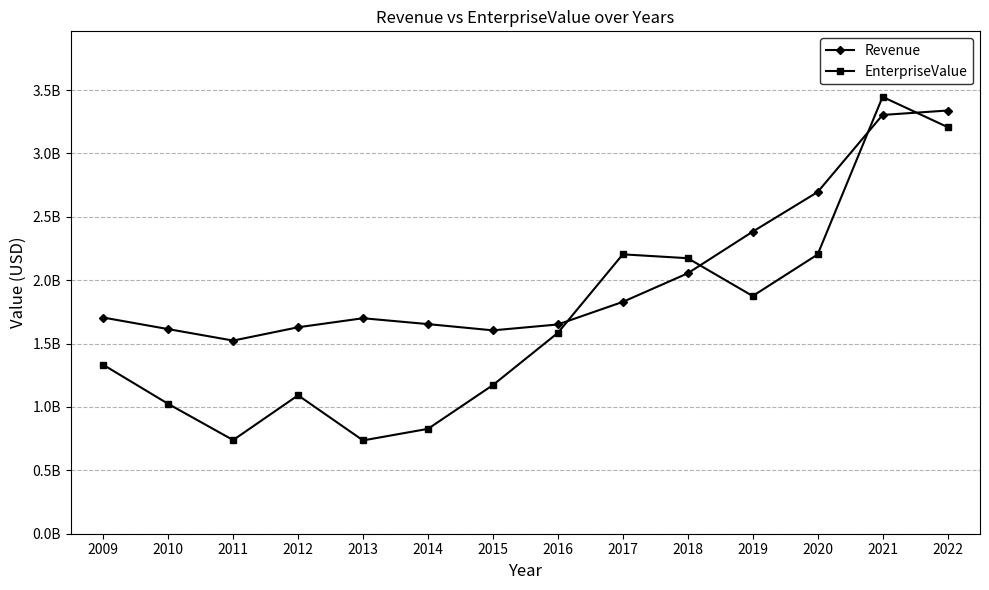

Rank the categories by EnterpriseValue value from highest to lowest.

2021, 2022, 2017, 2020, 2018, 2019, 2016, 2009, 2015, 2012, 2010, 2014, 2011, 2013